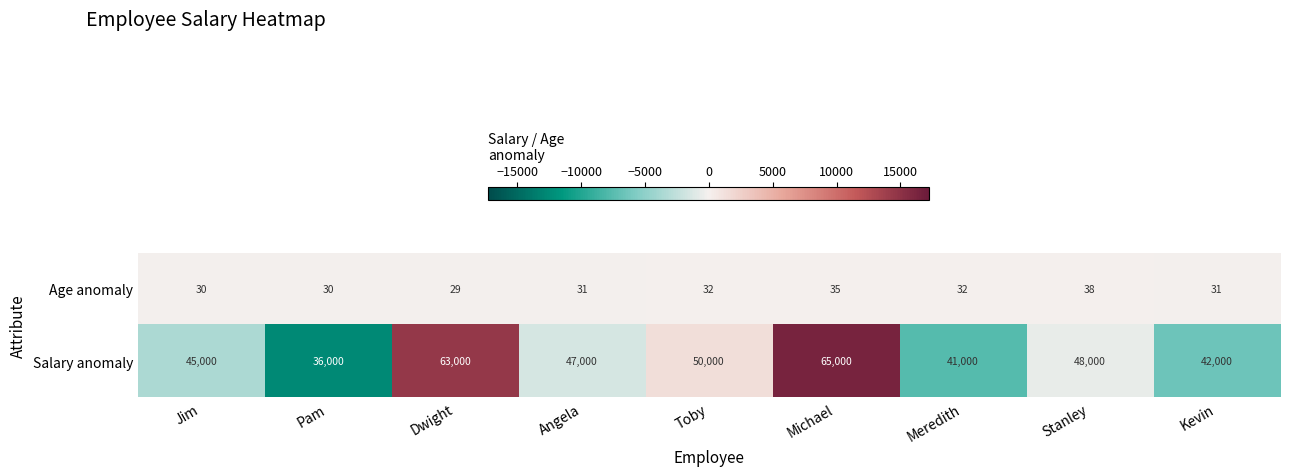

The value of Age anomaly at Kevin is 9. True or false?

False